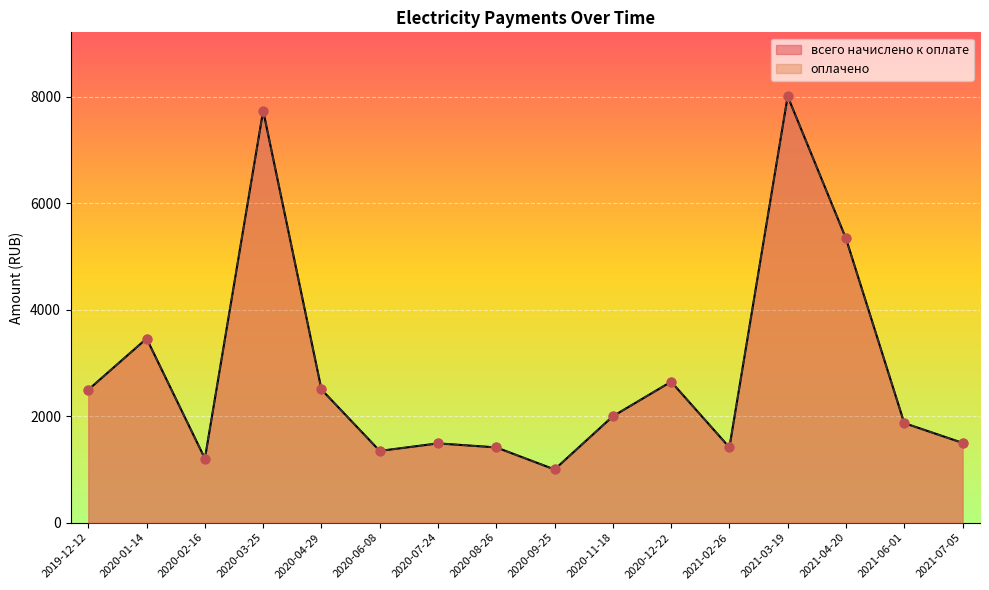

Which series reaches the minimum Y coordinate?

оплачено